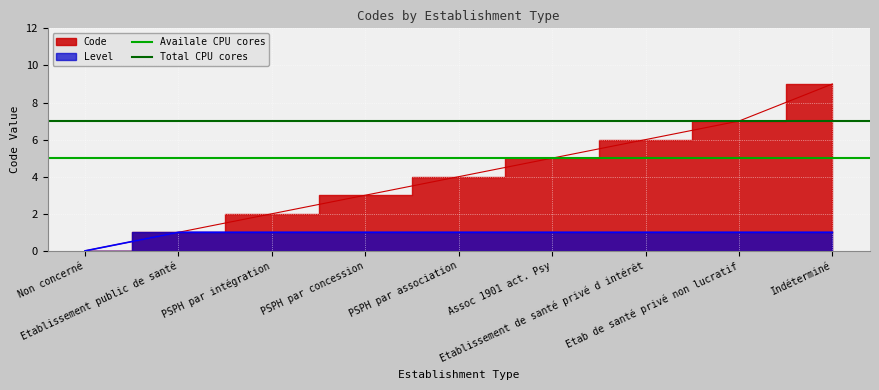

The value of Total CPU cores at Etablissement public de santé is 7. True or false?

True